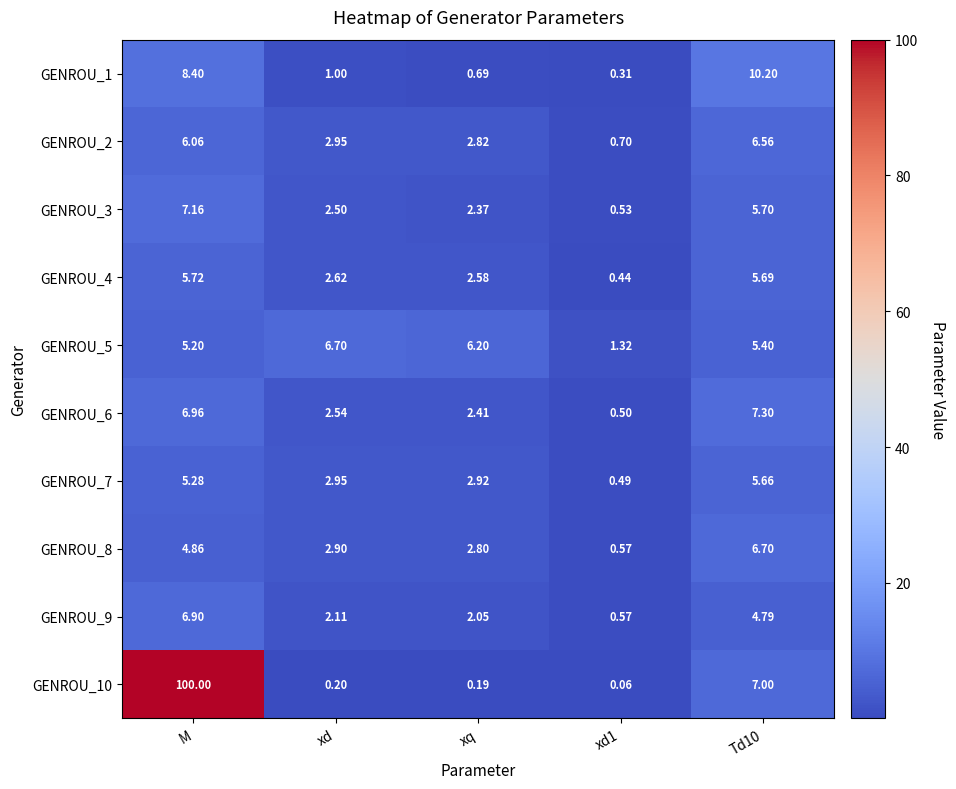

At which category is the sum across all series the highest?

M